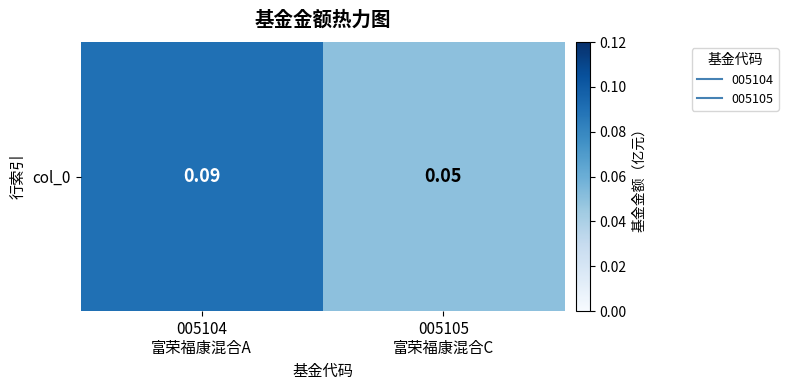

Reading left to right, what are all the values shown in this chart?

0.1	0.1